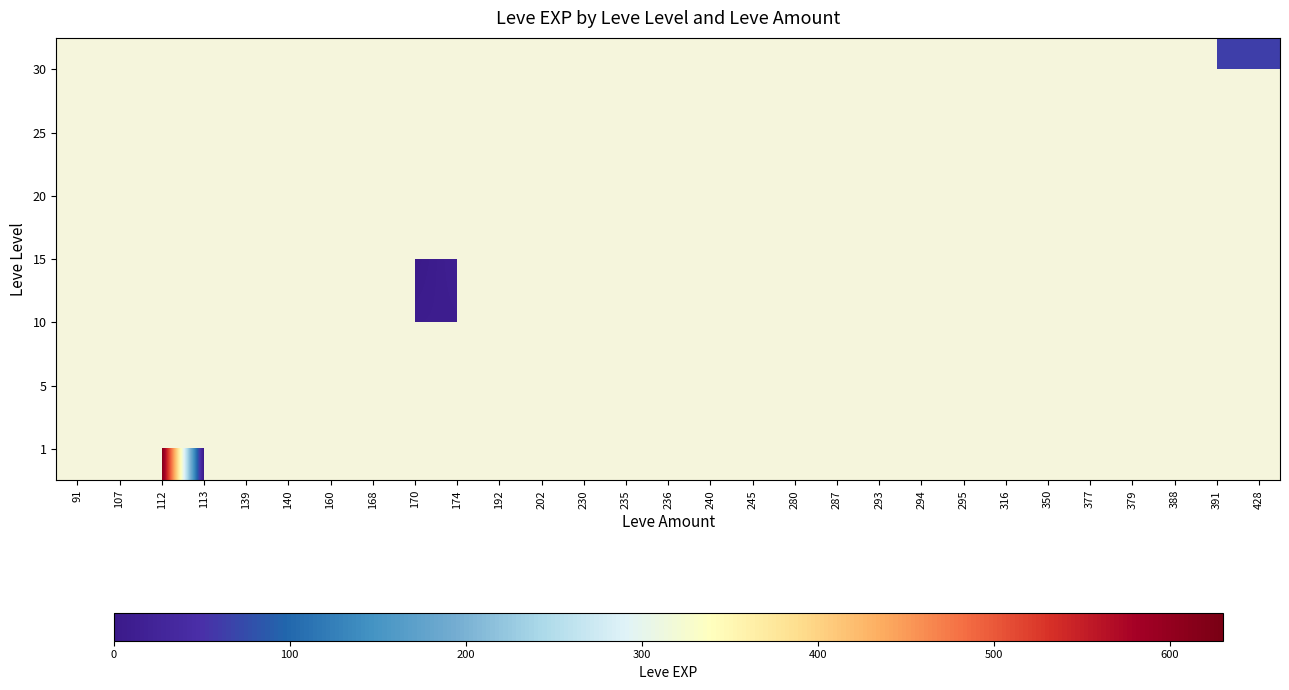

List the series in order of their overall mean, highest first.

1, 5, 10, 15, 20, 25, 30